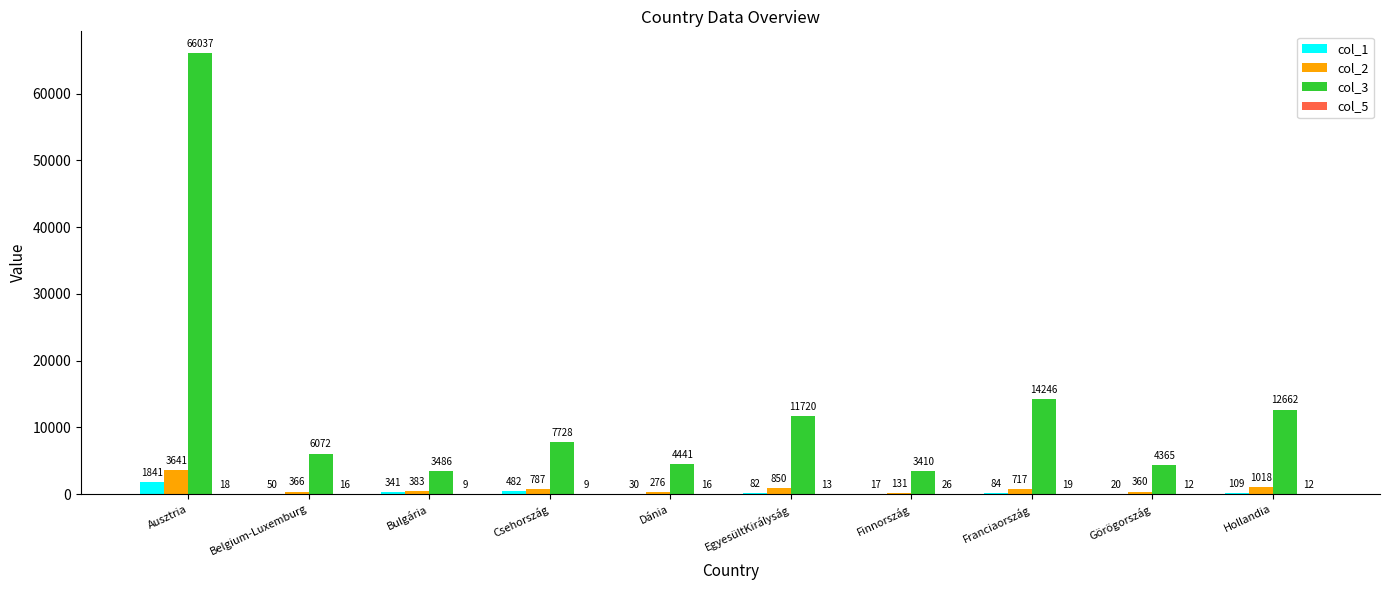

True or false: col_3 has a value of 18467 at EgyesültKirályság.

False